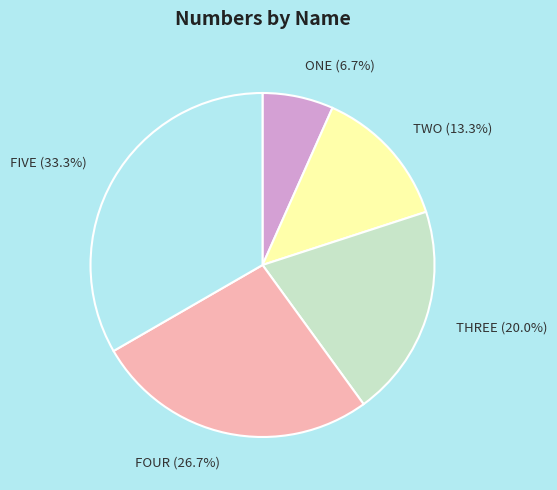

Rank the categories by value from highest to lowest.

FIVE, FOUR, THREE, TWO, ONE